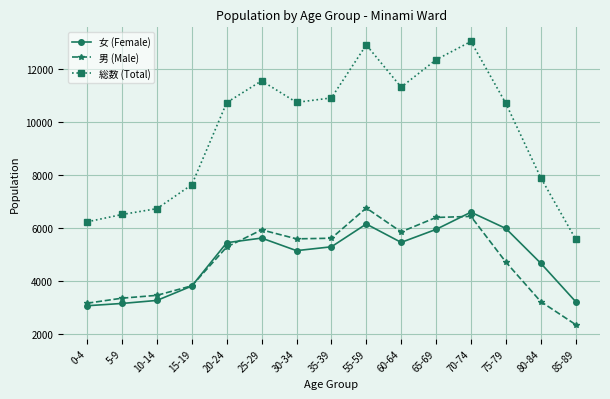

What is the total value across all series at 65-69?

24688